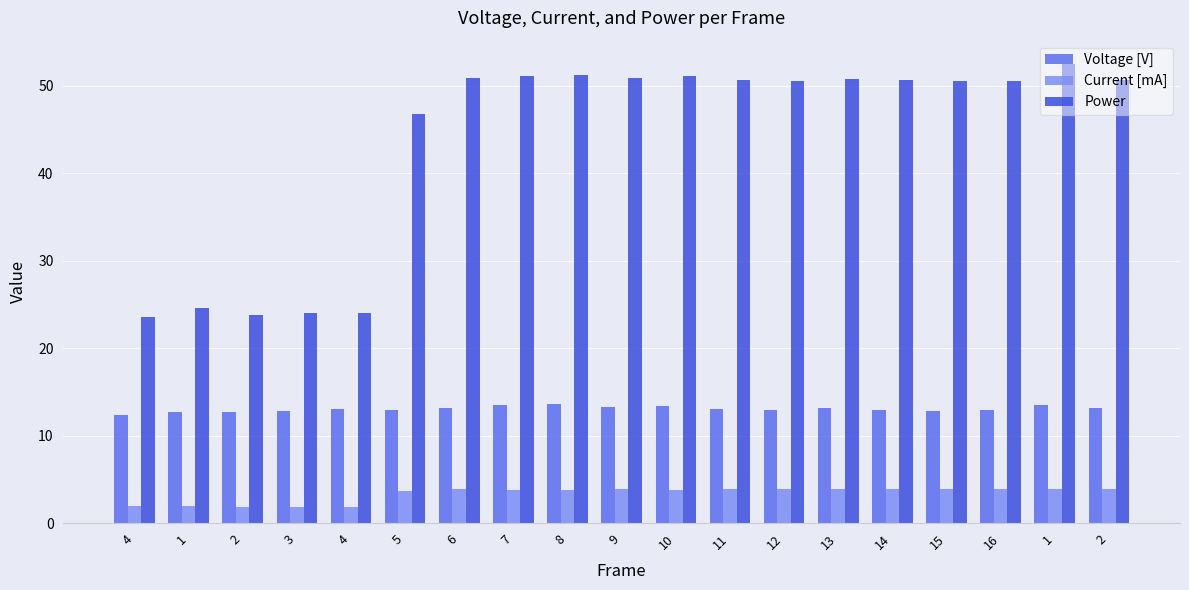

At how many categories does at least one series exceed 37?

14